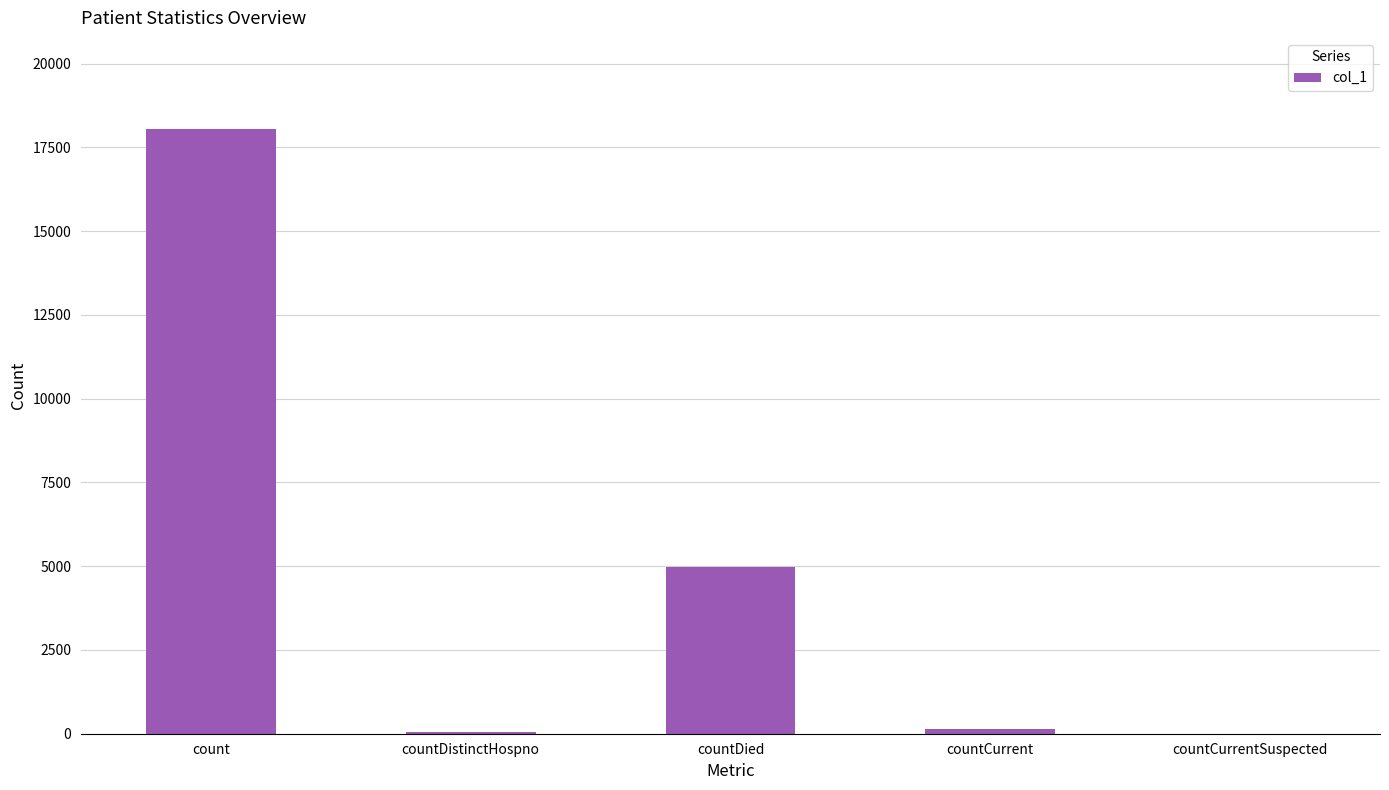

At which label is the value closest to 9028?

countDied